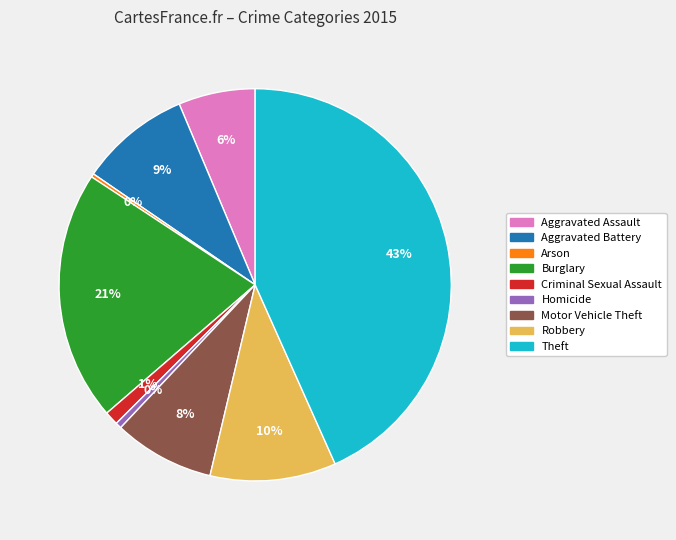

How many slices are in this pie chart?

9